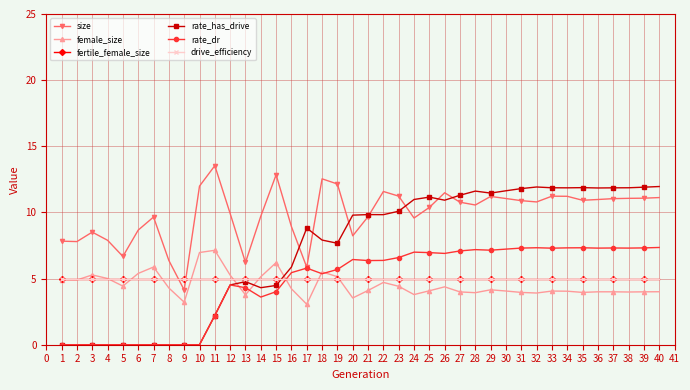

At how many categories does at least one series exceed 4?

40